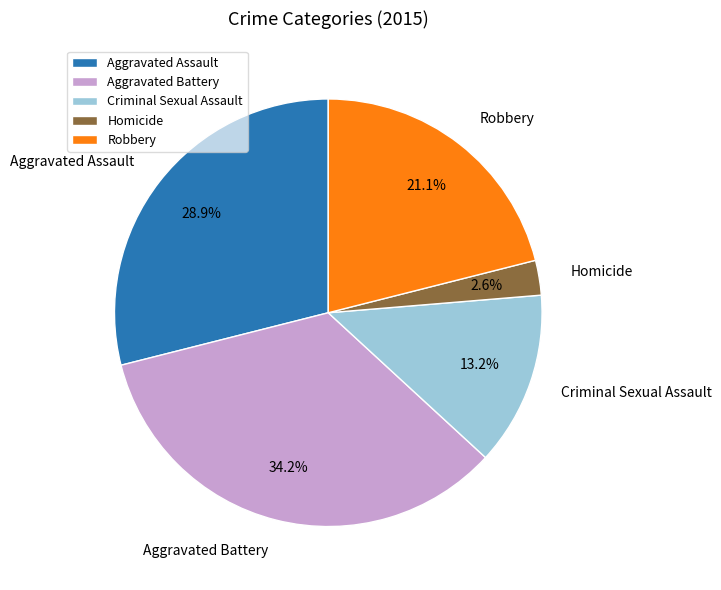

What percentage is NOT represented by Aggravated Assault?

71.1%